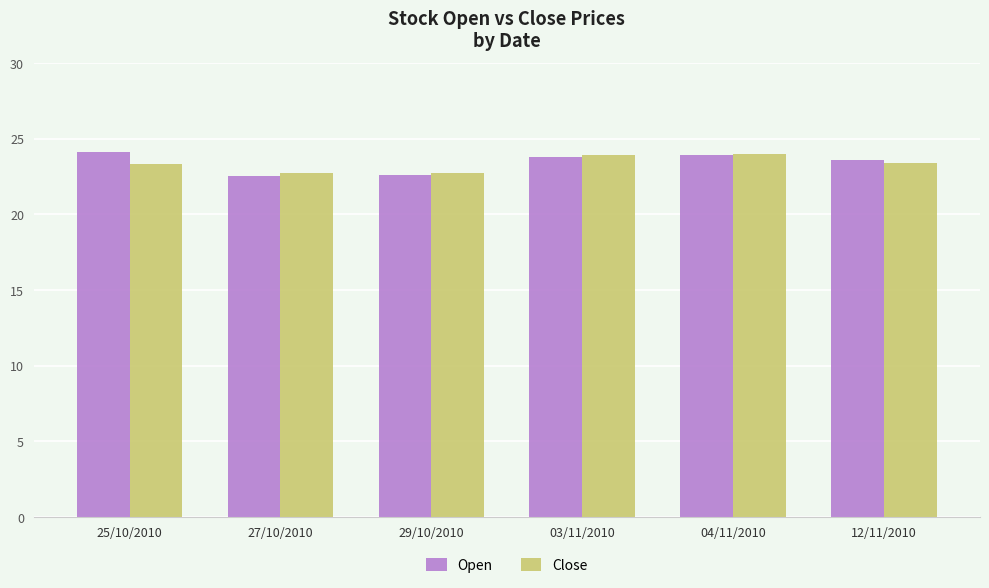

What is the total value across all series at 25/10/2010?

47.4